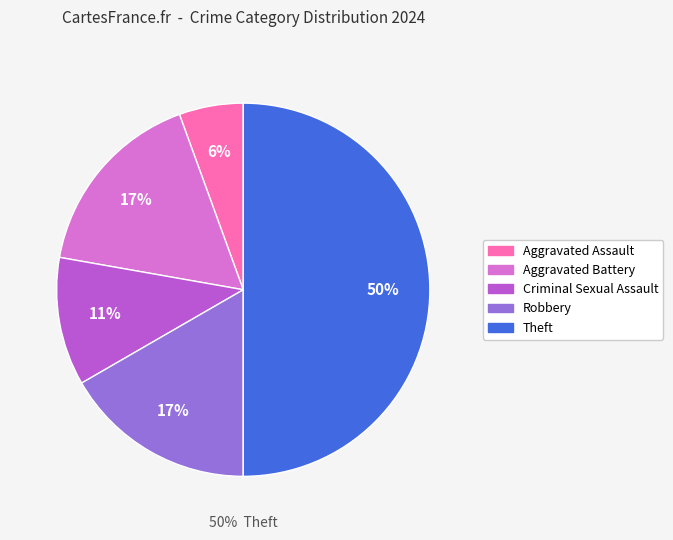

Is there a majority slice in this chart?

No